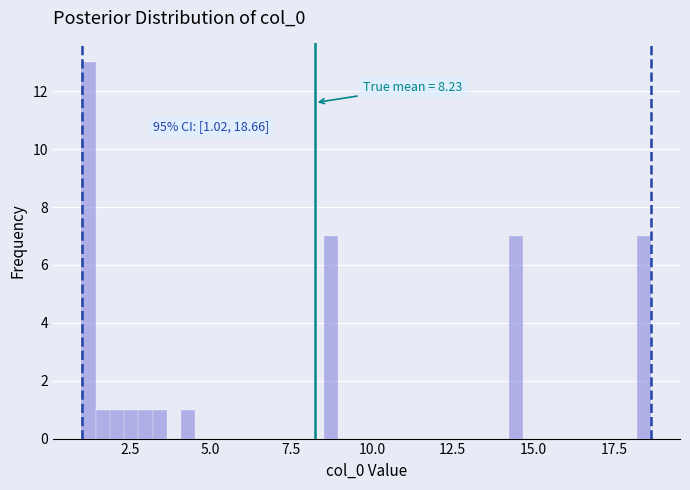

Read against the x-axis, roughly where is the centre of the tallest bar?

1.0